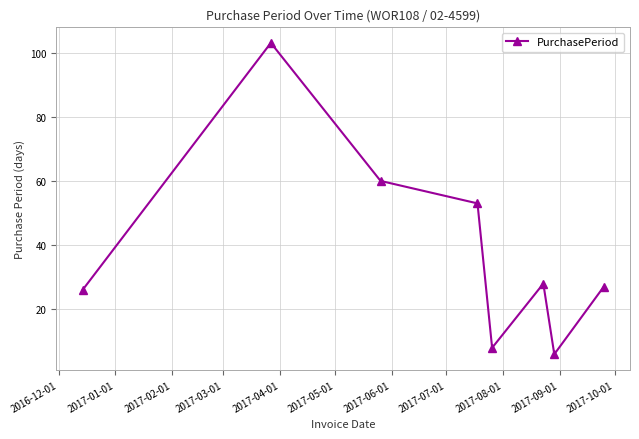

How many interior local valleys (lower than both neighbors) does the data have?

2